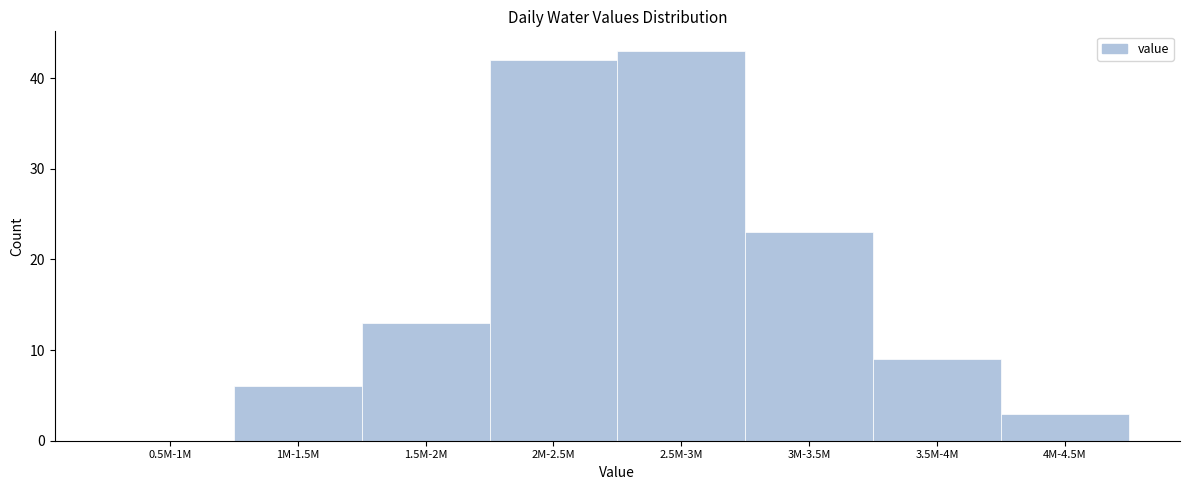

Reading left to right, list all the values displayed in this chart.

0.5M-1M=0	1M-1.5M=6	1.5M-2M=13	2M-2.5M=42	2.5M-3M=43	3M-3.5M=23	3.5M-4M=9	4M-4.5M=3